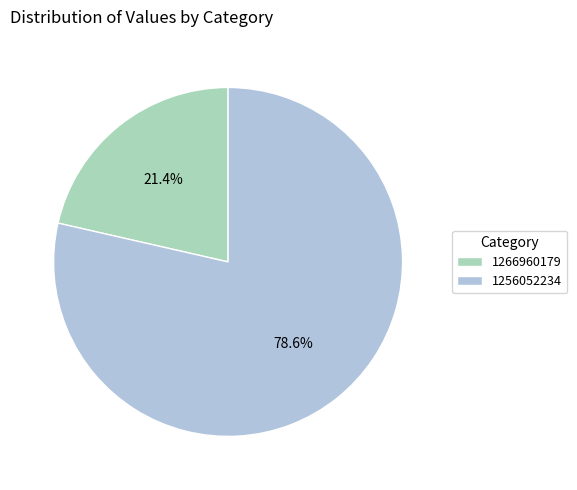

Approximately how many times larger is the value at 1256052234 compared to 1266960179?

3.7